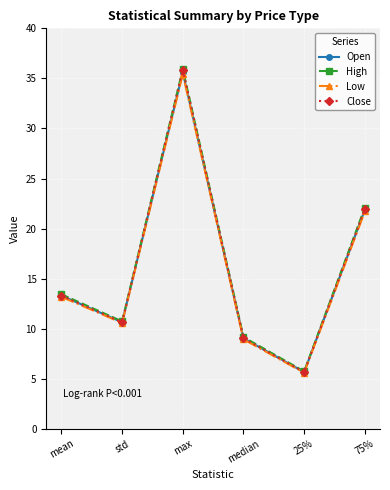

Reading left to right, list all the values displayed in this chart.

Open: 13.3	10.6	35.6	9.0	5.7	21.9
High: 13.4	10.7	35.9	9.2	5.7	22.1
Low: 13.2	10.6	35.4	8.9	5.6	21.7
Close: 13.3	10.6	35.9	9.0	5.7	21.9